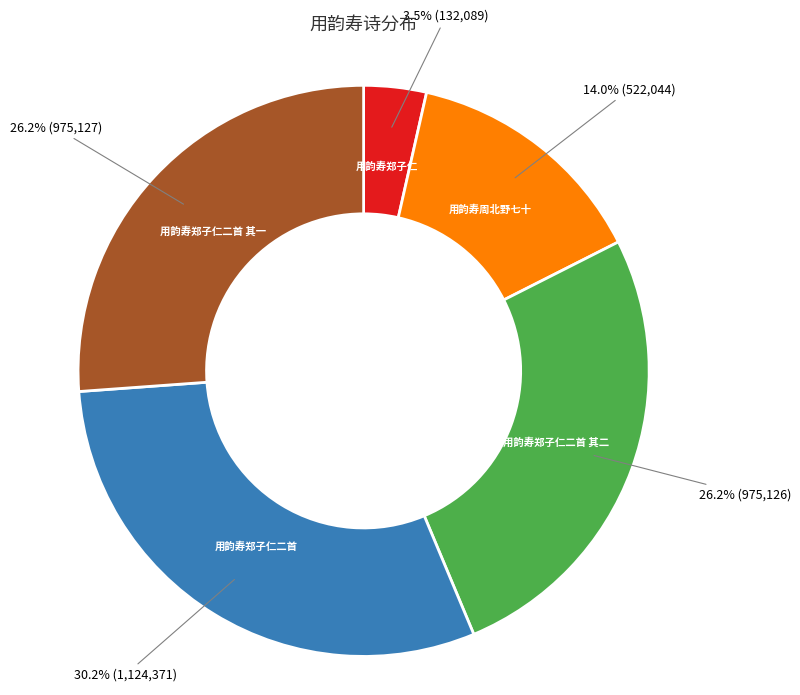

To the nearest percent, what is the combined percentage of 用韵寿郑子仁二首 其二 and 用韵寿郑子仁二首?

56%